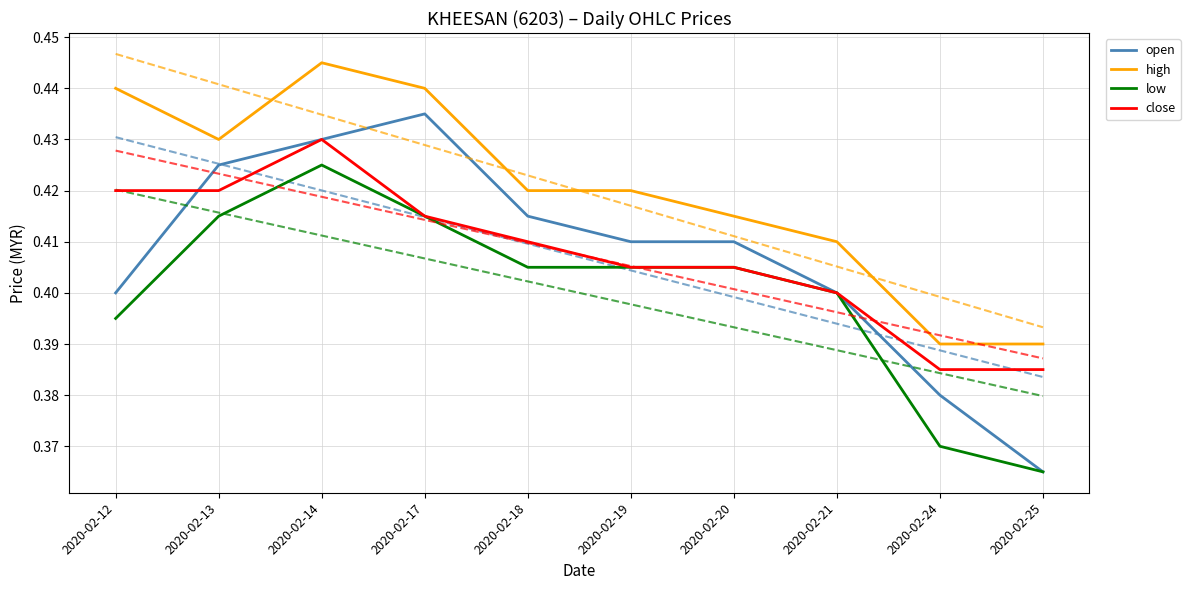

How many low values are between 0 and 1?

10